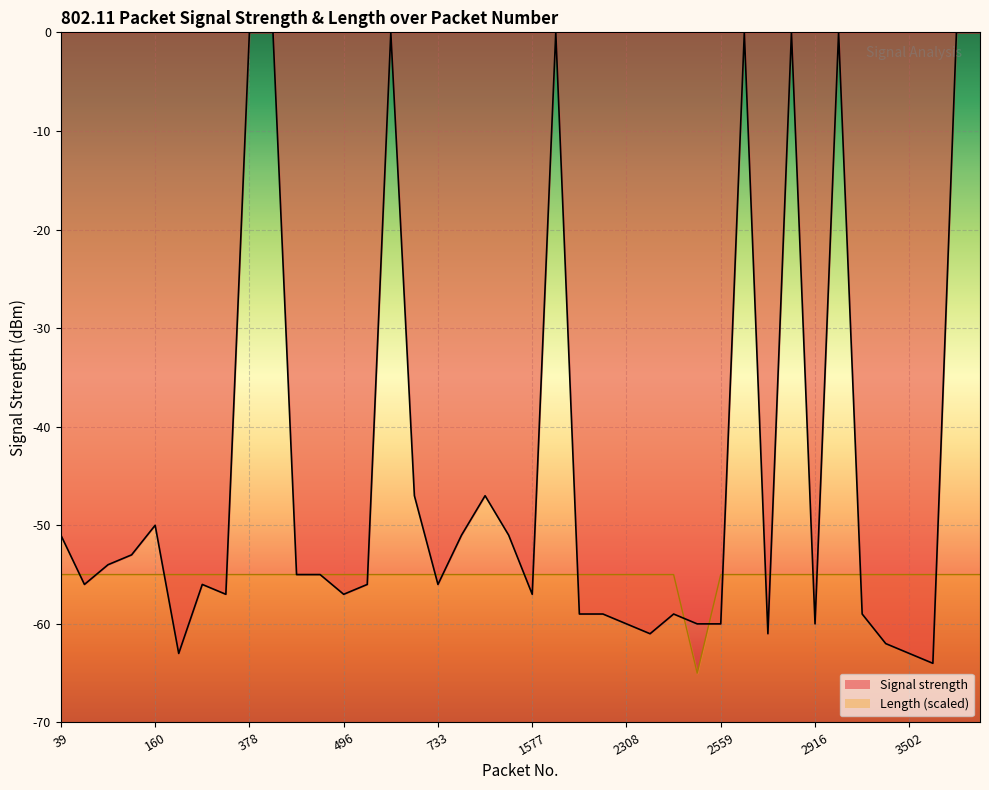

Reading left to right, transcribe all the data shown in this chart.

Signal strength: -51.0	-56.0	-54.0	-53.0	-50.0	-63.0	-56.0	-57.0	0.0	0.0	-55.0	-55.0	-57.0	-56.0	0.0	-47.0	-56.0	-51.0	-47.0	-51.0	-57.0	0.0	-59.0	-59.0	-60.0	-61.0	-59.0	-60.0	-60.0	0.0	-61.0	0.0	-60.0	0.0	-59.0	-62.0	-63.0	-64.0	0.0	0.0
Length: -55.0	-55.0	-55.0	-55.0	-55.0	-55.0	-55.0	-55.0	-55.0	-55.0	-55.0	-55.0	-55.0	-55.0	-55.0	-55.0	-55.0	-55.0	-55.0	-55.0	-55.0	-55.0	-55.0	-55.0	-55.0	-55.0	-55.0	-65.0	-55.0	-55.0	-55.0	-55.0	-55.0	-55.0	-55.0	-55.0	-55.0	-55.0	-55.0	-55.0